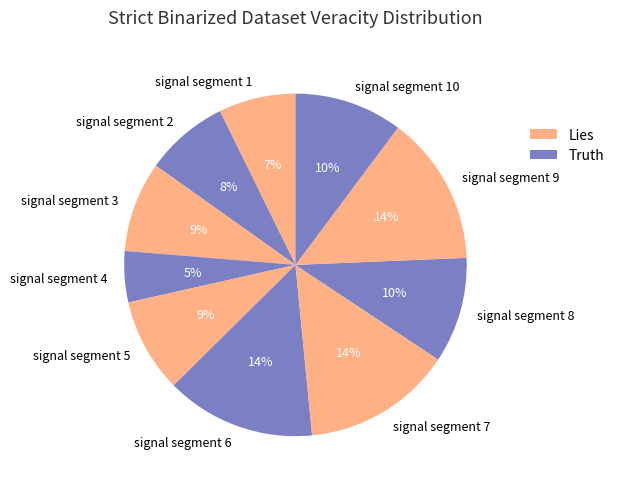

What is the smallest slice in the pie chart?

signal segment 4